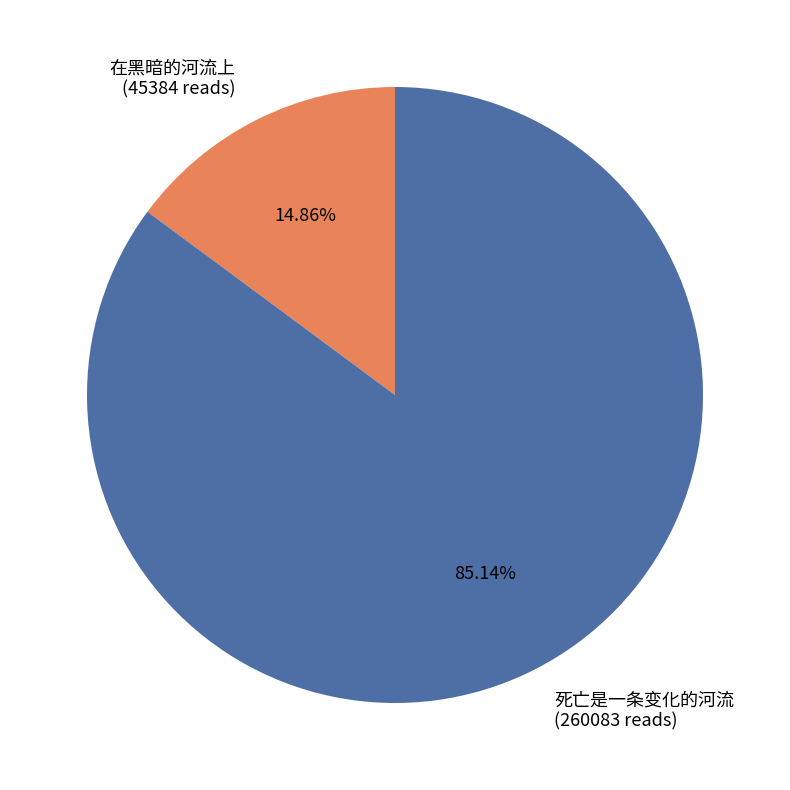

What is the total percentage of 在黑暗的河流上 and 死亡是一条变化的河流?

100.0%